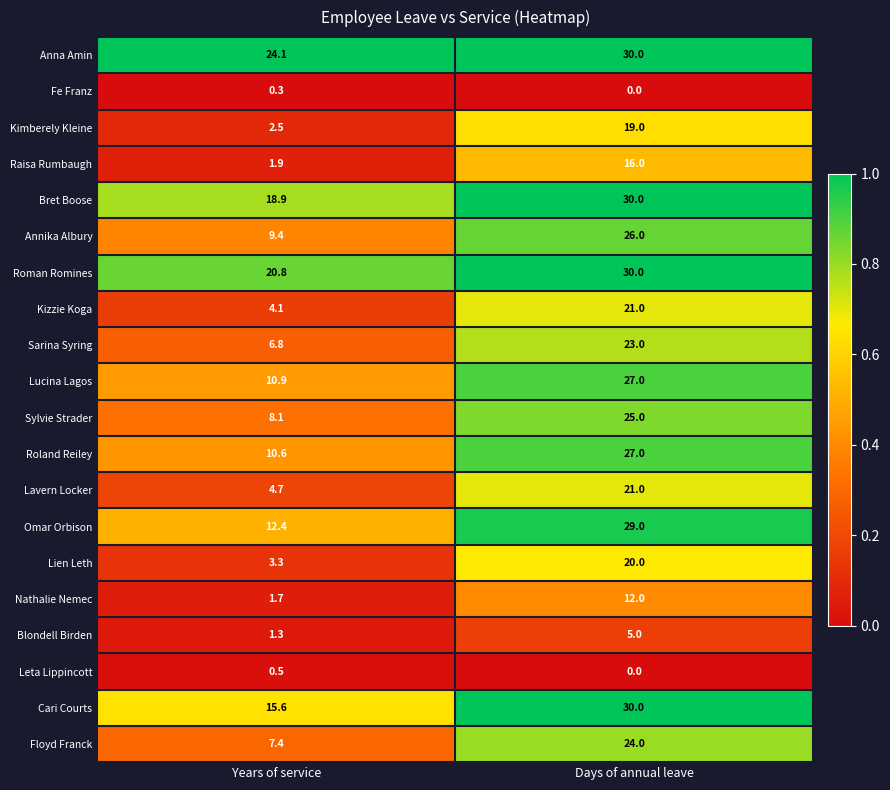

How many data points does each series have?

2